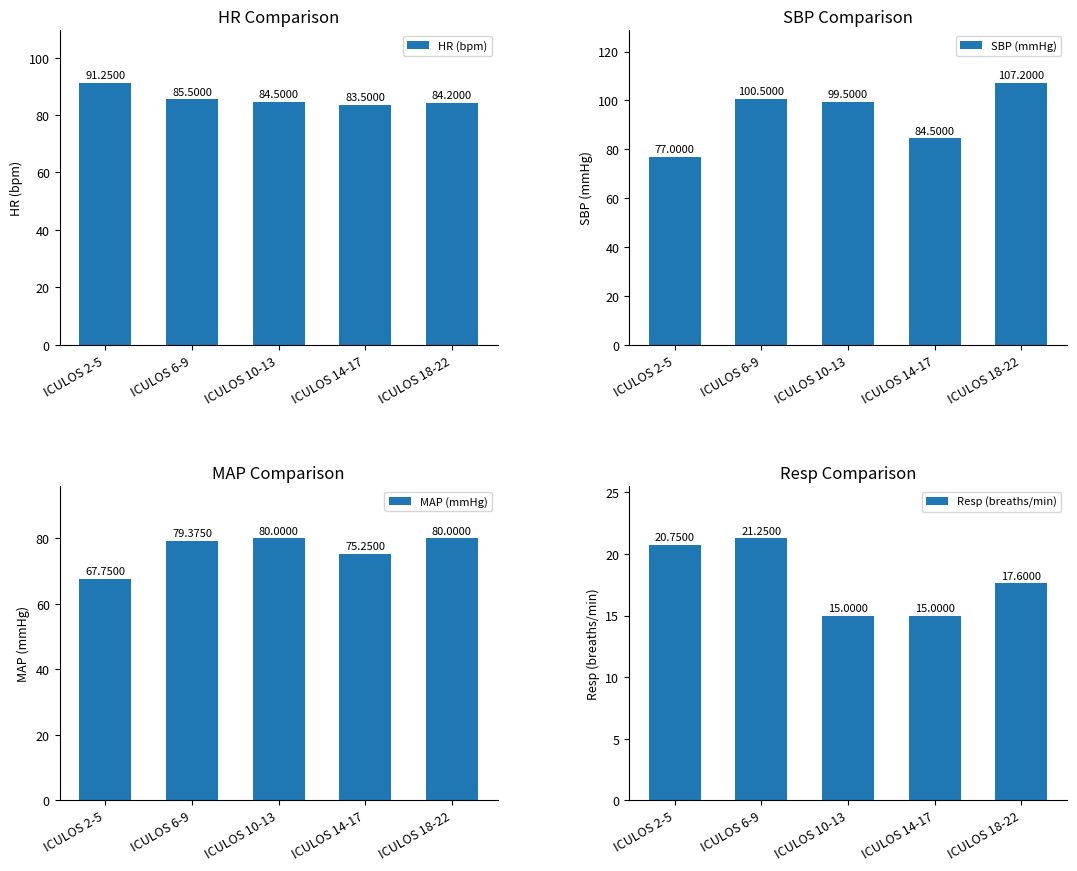

How many groups of bars are there?

5